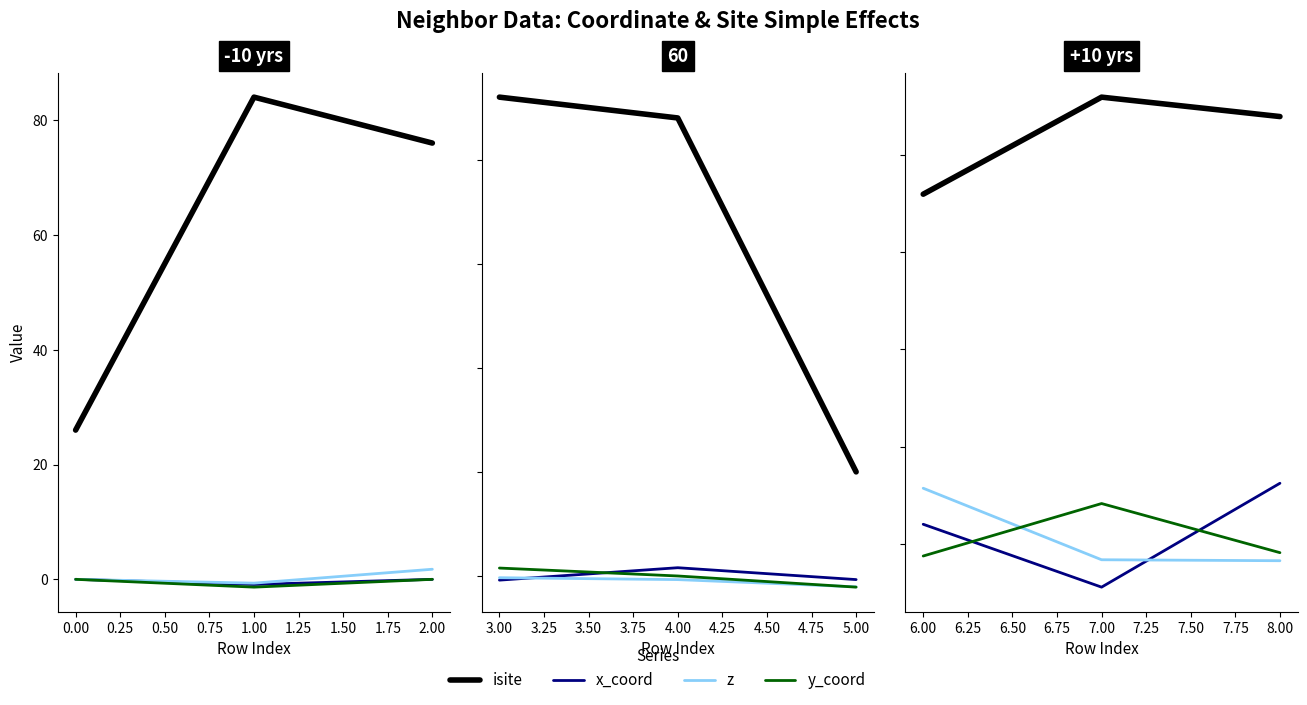

What is the difference between the maximum and minimum values in the isite series?

5.0